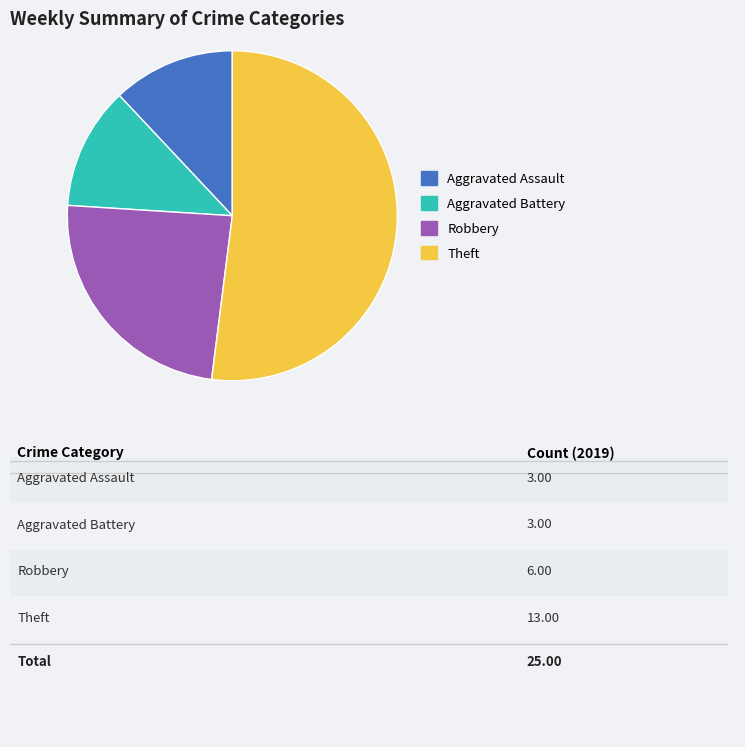

Does any single category account for the majority?

Yes